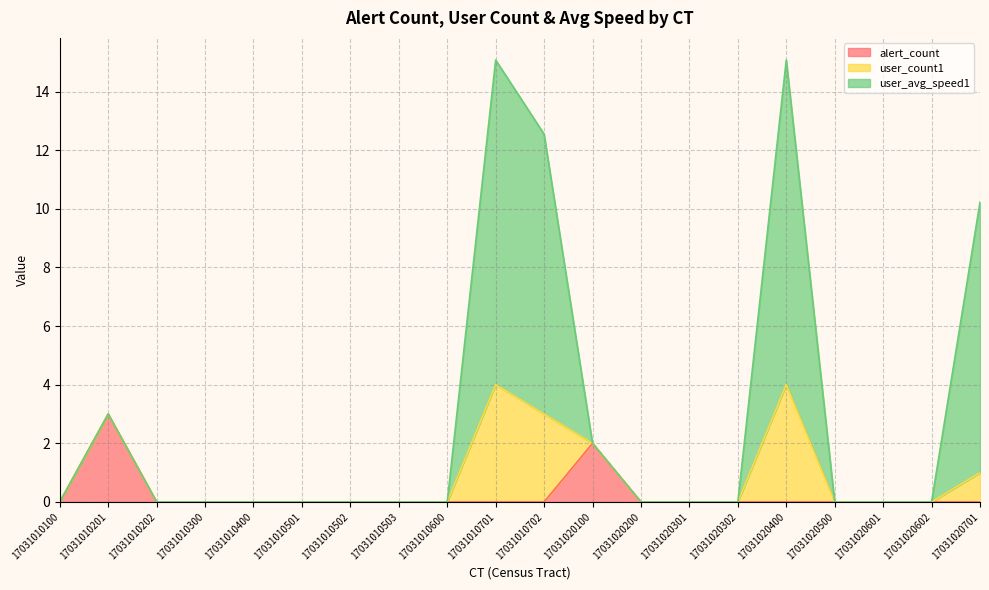

Is it true that alert_count equals -1.5 at 17031020601?

False